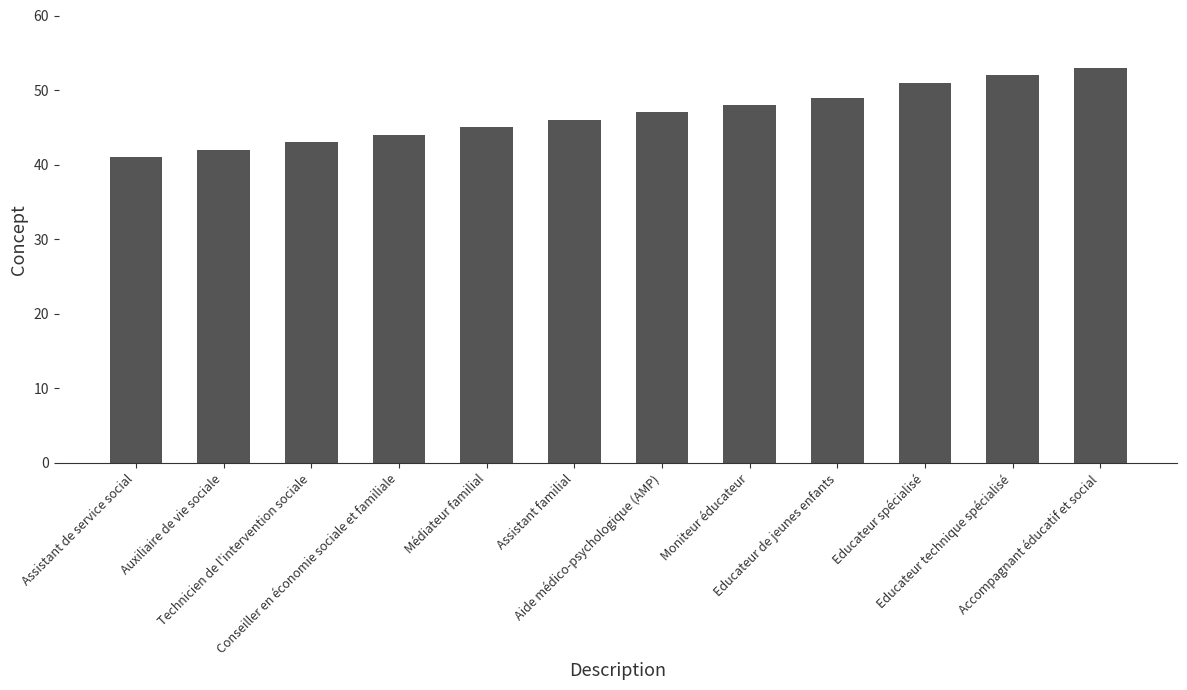

Is it true that the value at Conseiller en économie sociale et familiale is 44?

True